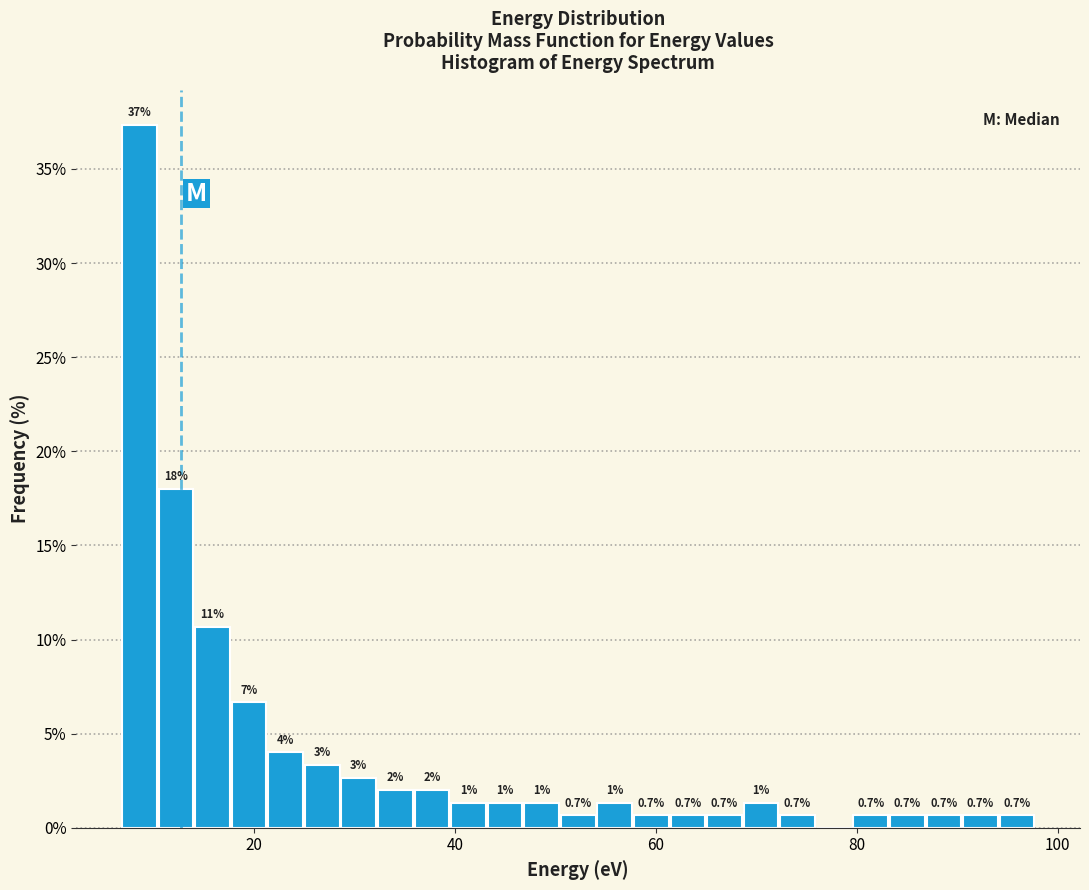

Around what value on the x-axis is the tallest bar? Give the approximate position of its centre, as read against the axis.

8